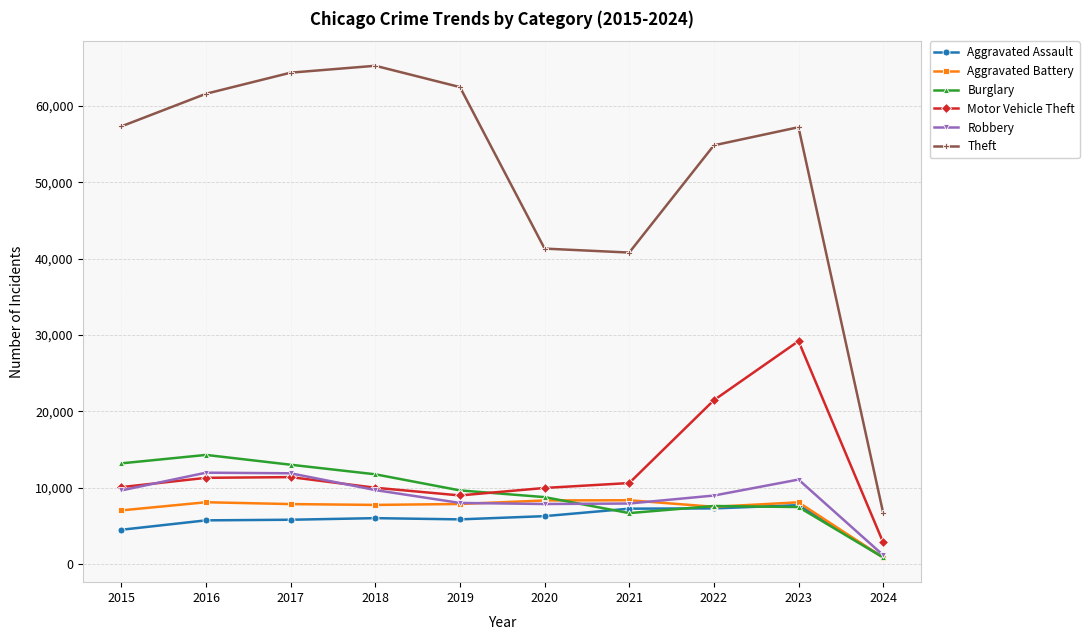

Is it true that Burglary equals 4246 at 2019?

False